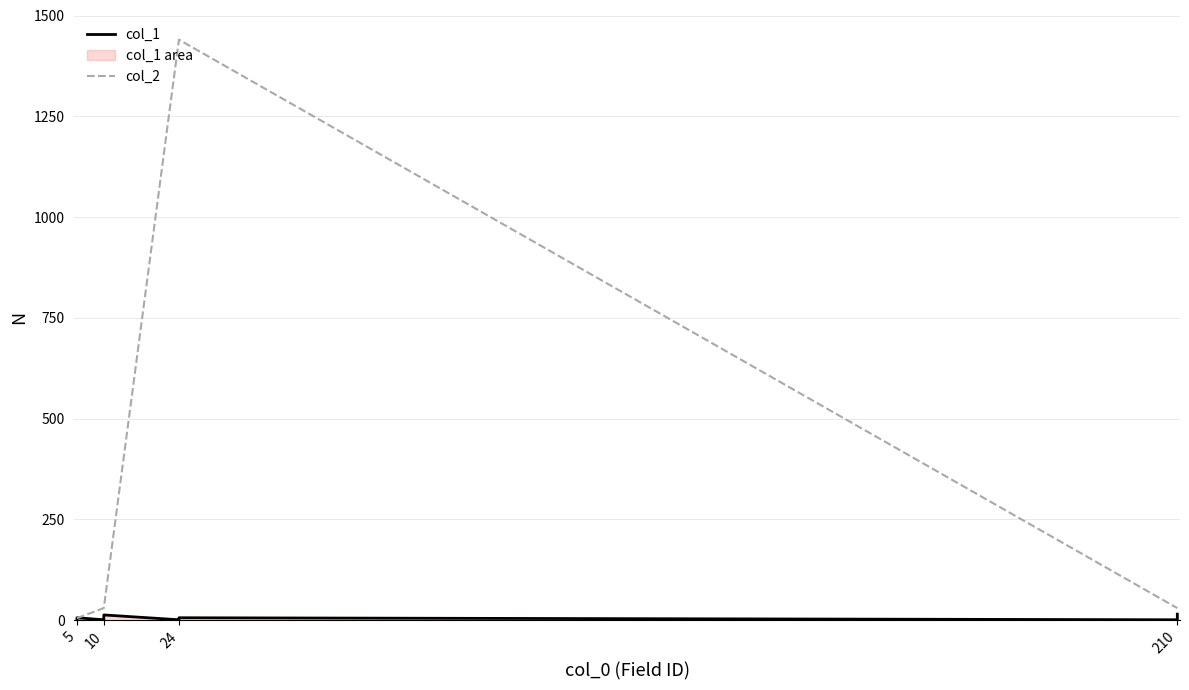

Rank the series at 10 from highest to lowest value.

col_2, col_1